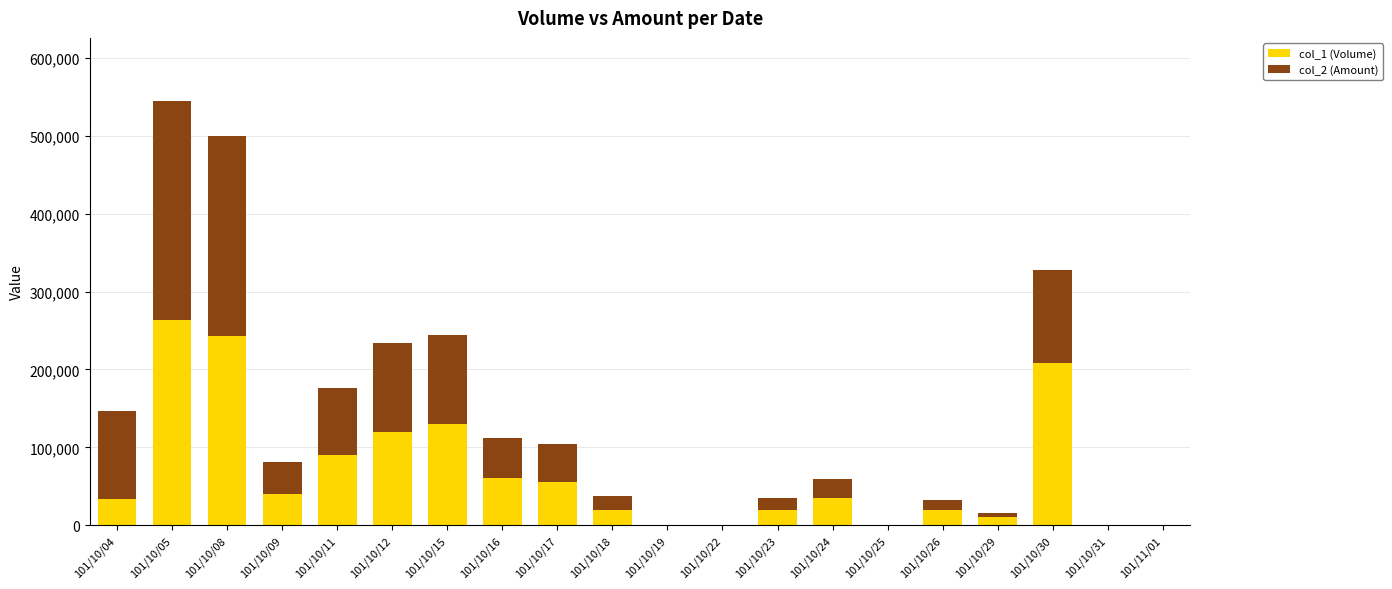

Are the bars horizontal?

No